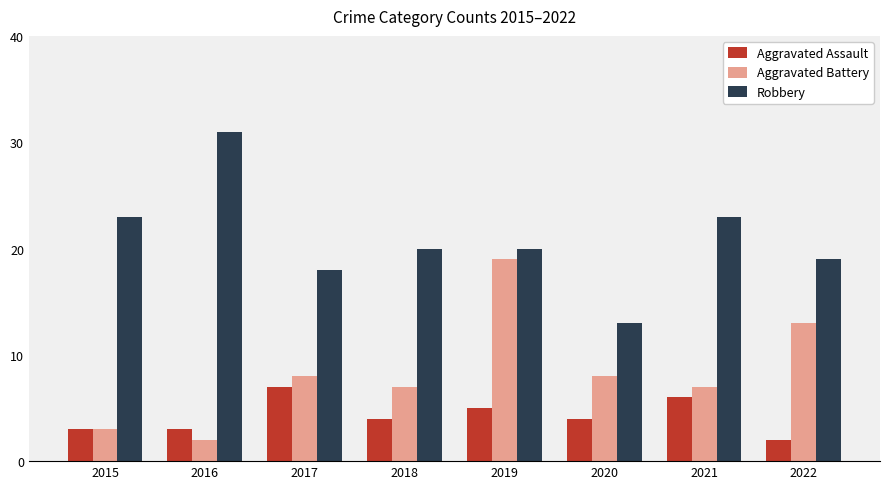

What is the value of the Aggravated Battery bar at the 3rd from the left?

8